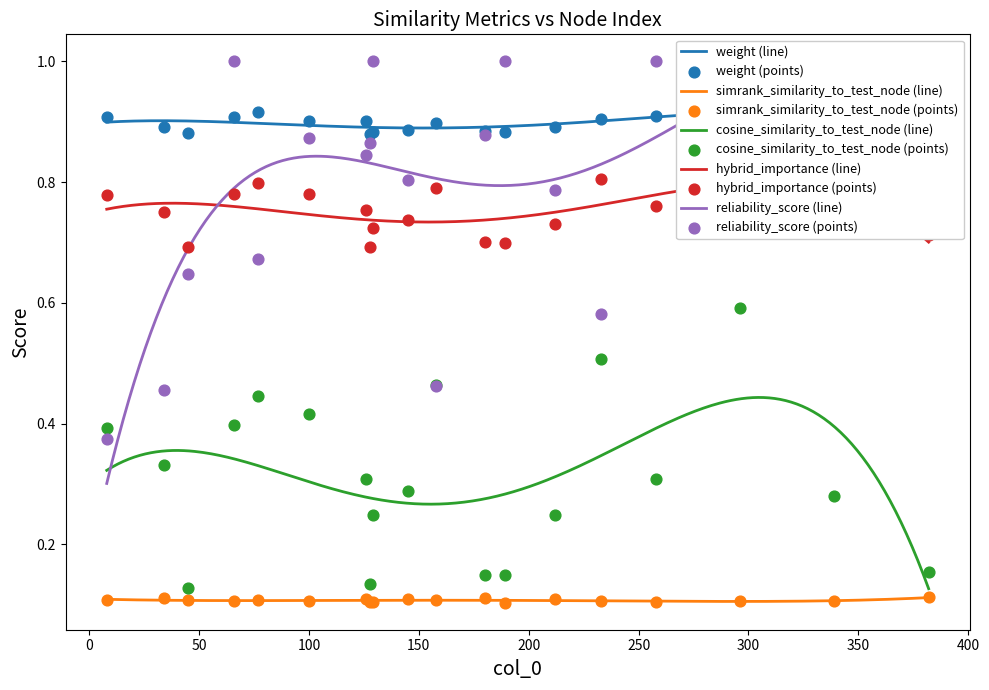

Is the value of cosine_similarity_to_test_node at 77 greater than the value of reliability_score at 45?

No